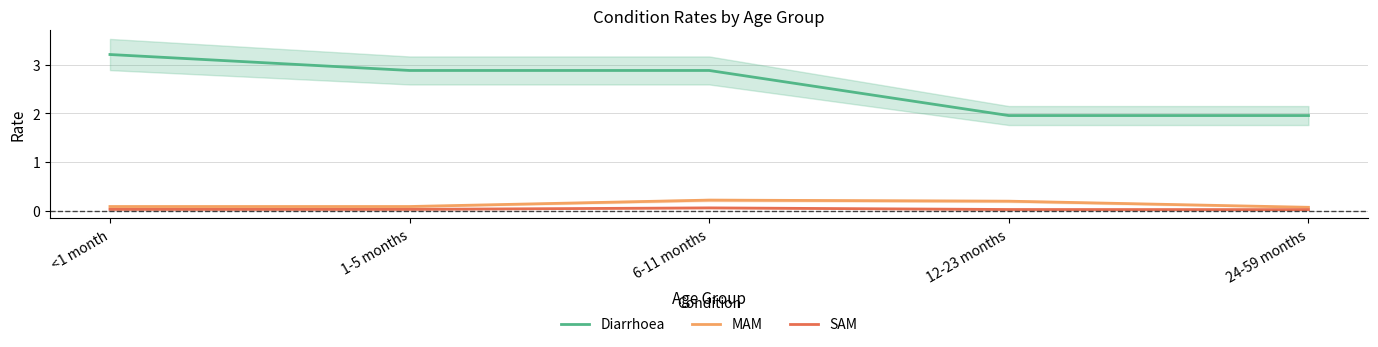

The value of MAM at 1-5 months is 0.1. True or false?

True